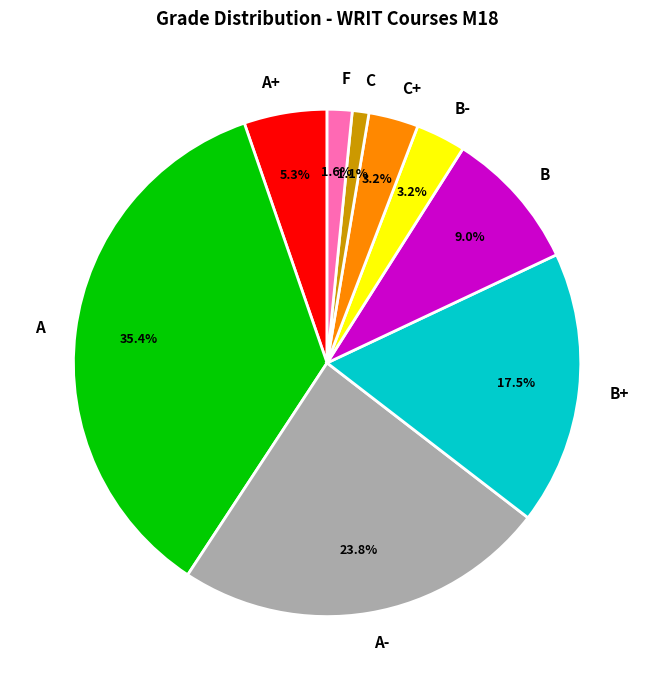

To the nearest percent, what is the difference between the largest and smallest slice percentages?

34%